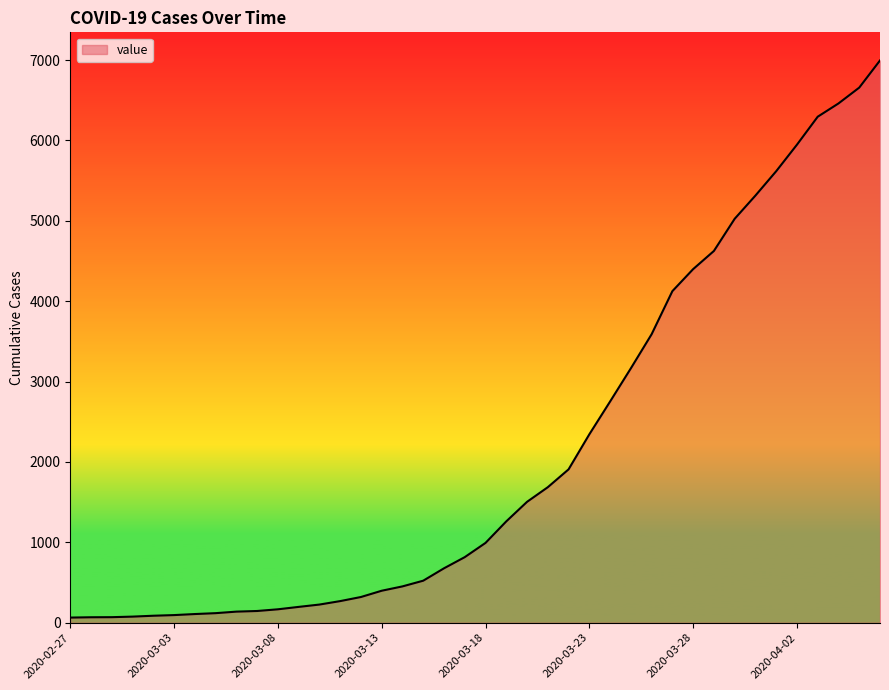

What is the maximum value shown in the chart?

6995